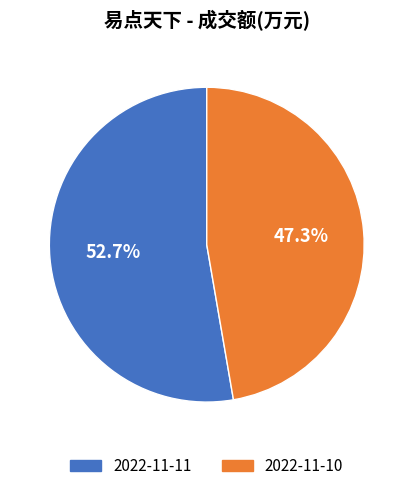

To the nearest percent, what is the combined percentage of 2022-11-10 and 2022-11-11?

100%